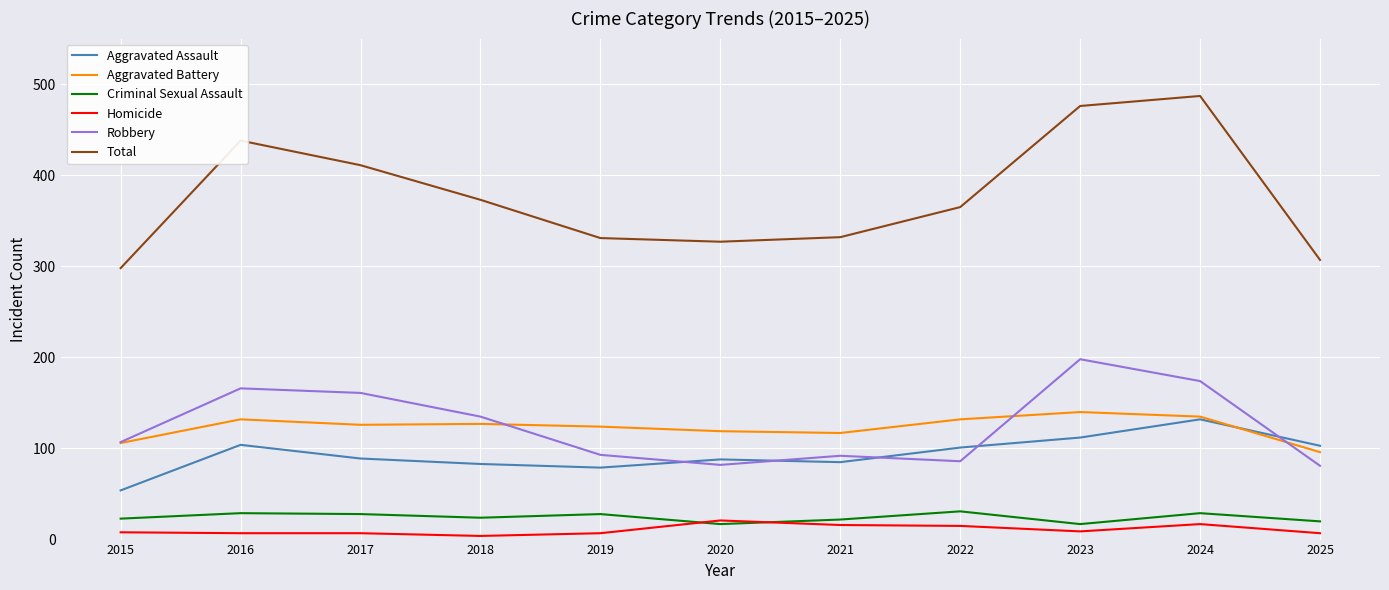

The value of Homicide at 2021 is 16. True or false?

True